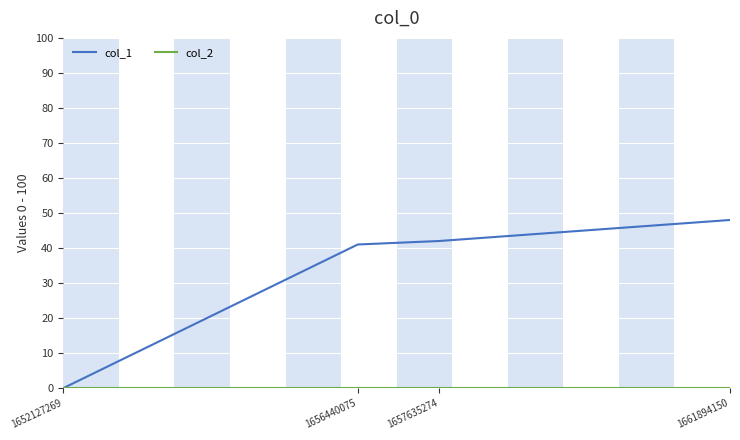

Does the chart have visible grid lines?

Yes